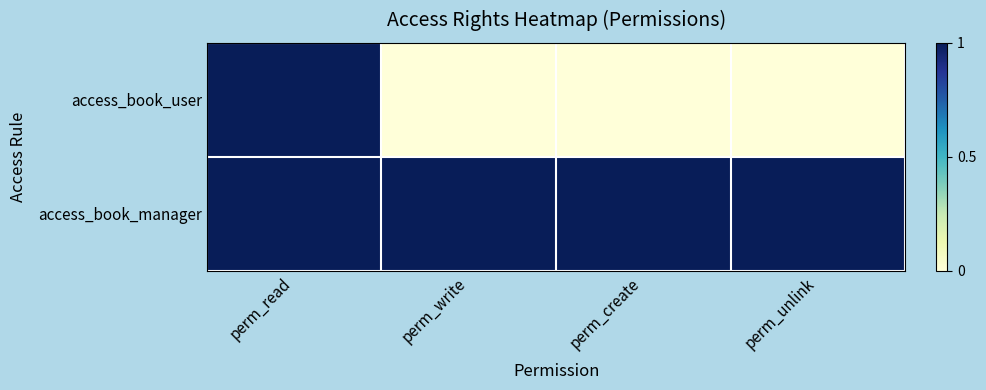

Which series changed the most between perm_read and perm_unlink?

access_book_user